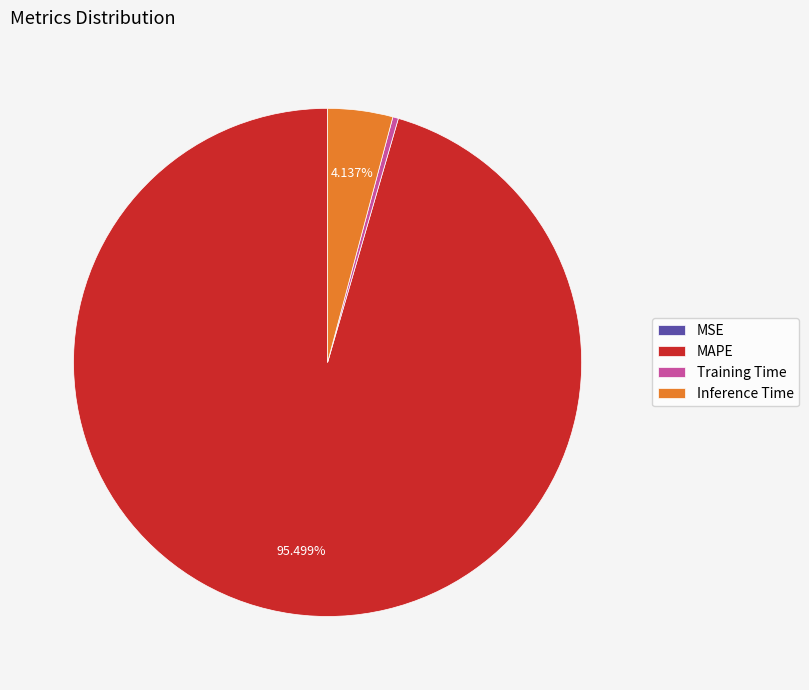

Is the sum of Training Time and Inference Time greater than half?

No